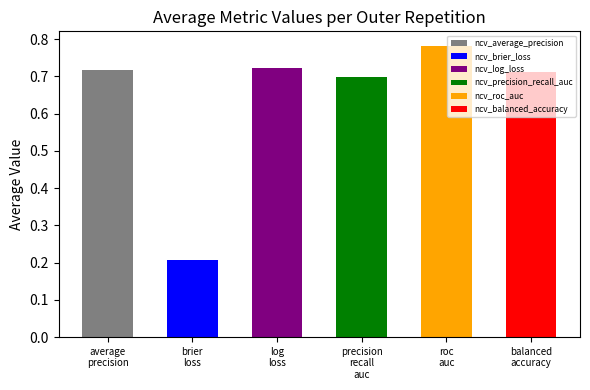

Are the bars grouped side by side (vs. stacked)?

Yes